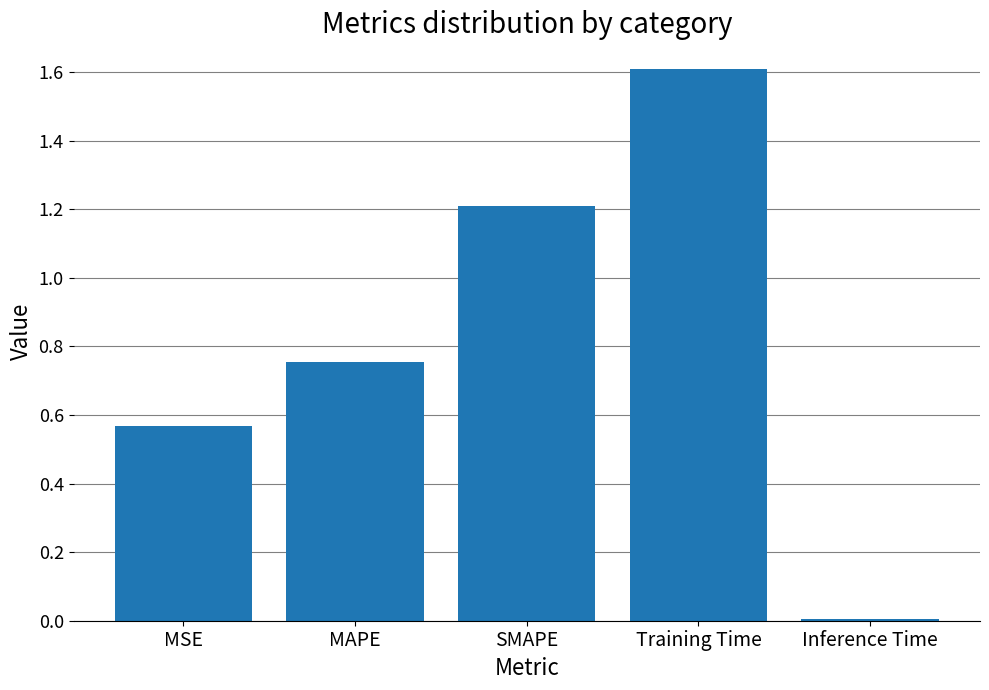

Which label corresponds to the smallest value in the chart?

Inference Time